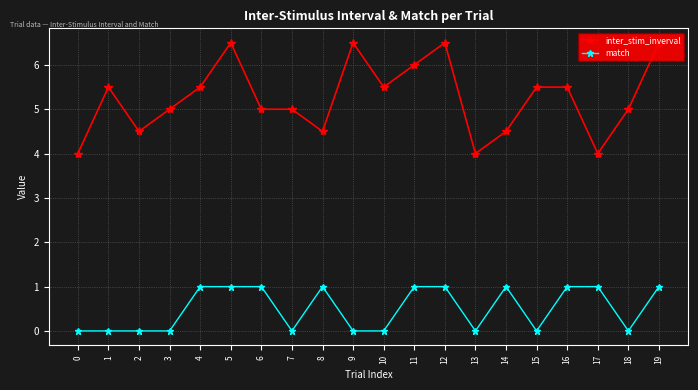

List the series in order of their peak value, highest first.

inter_stim_inverval, match